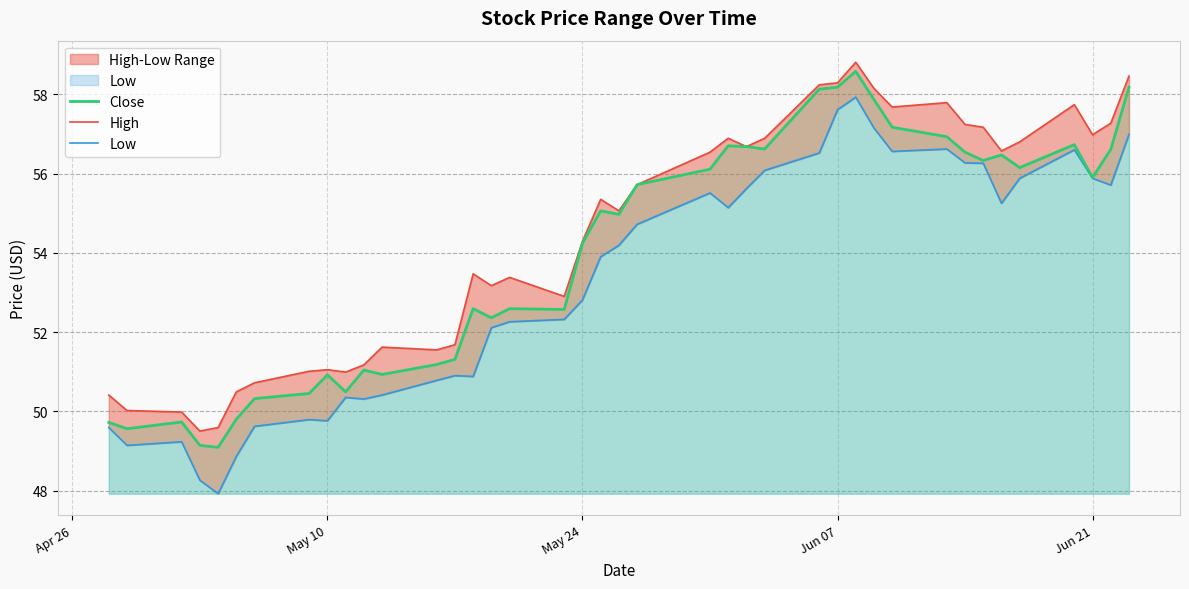

List the series in order of their peak value, highest first.

High, Close, Low